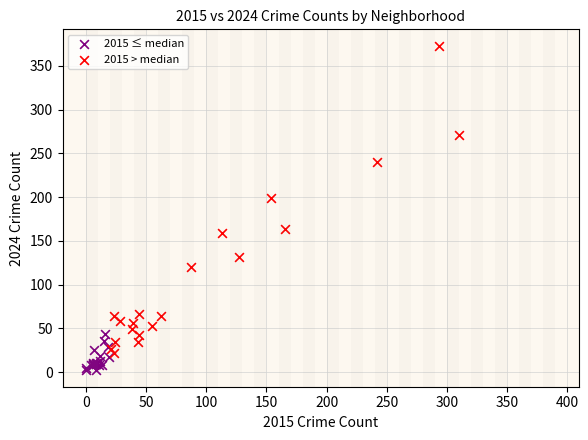

Which series has the widest spread of Y values?

2015 > median